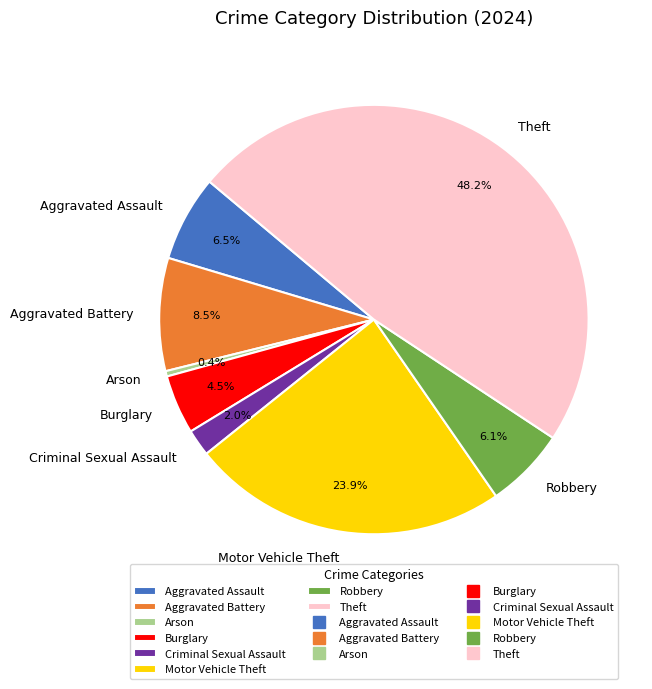

What is the total percentage of Burglary and Theft?

52.6%